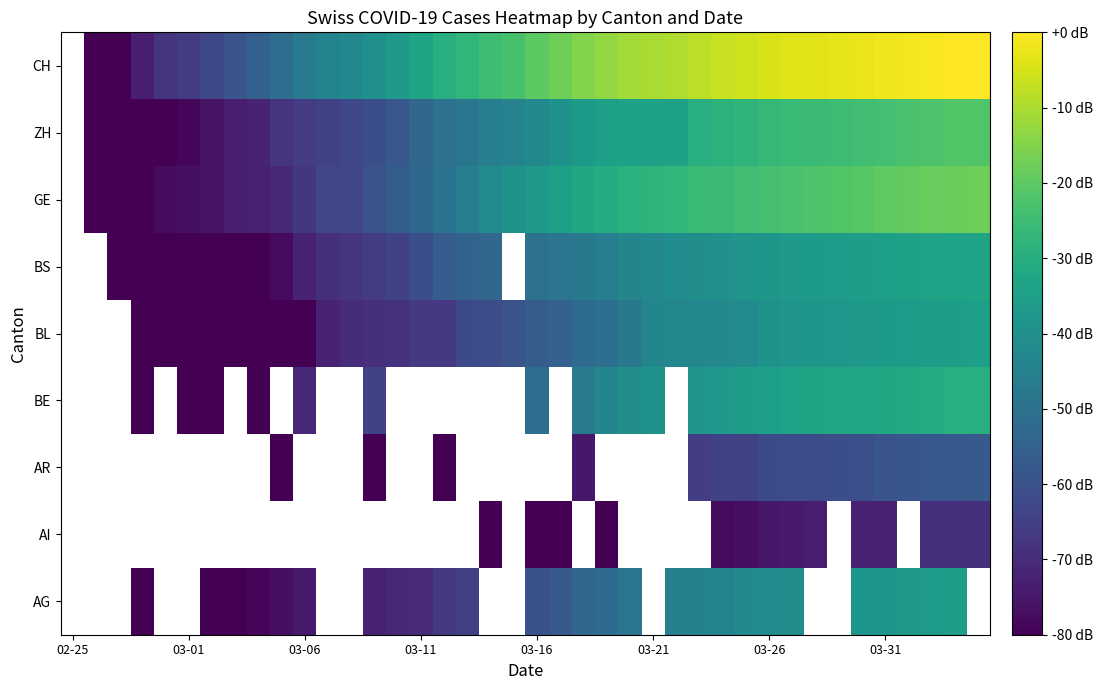

What is the minimum value shown in the chart?

-9.3